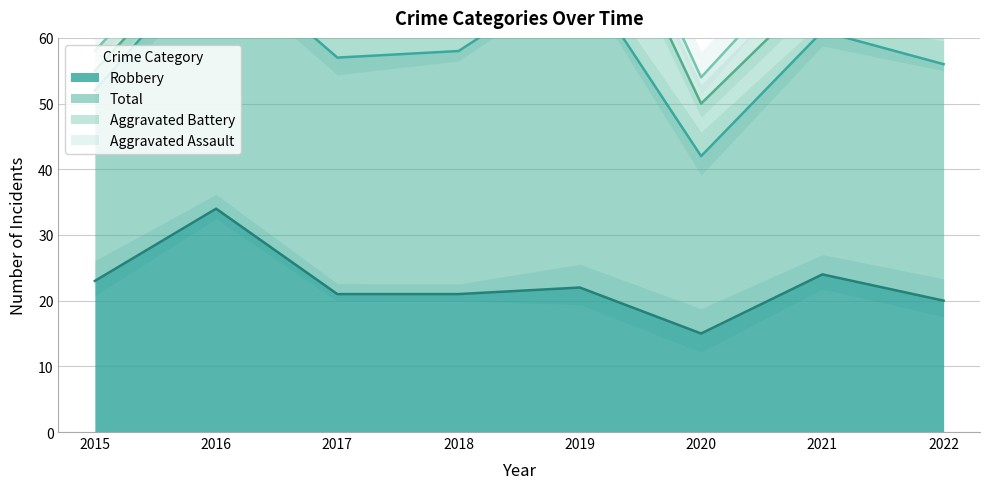

List the labels in order of Total value, smallest first.

2020, 2015, 2022, 2017, 2018, 2021, 2016, 2019